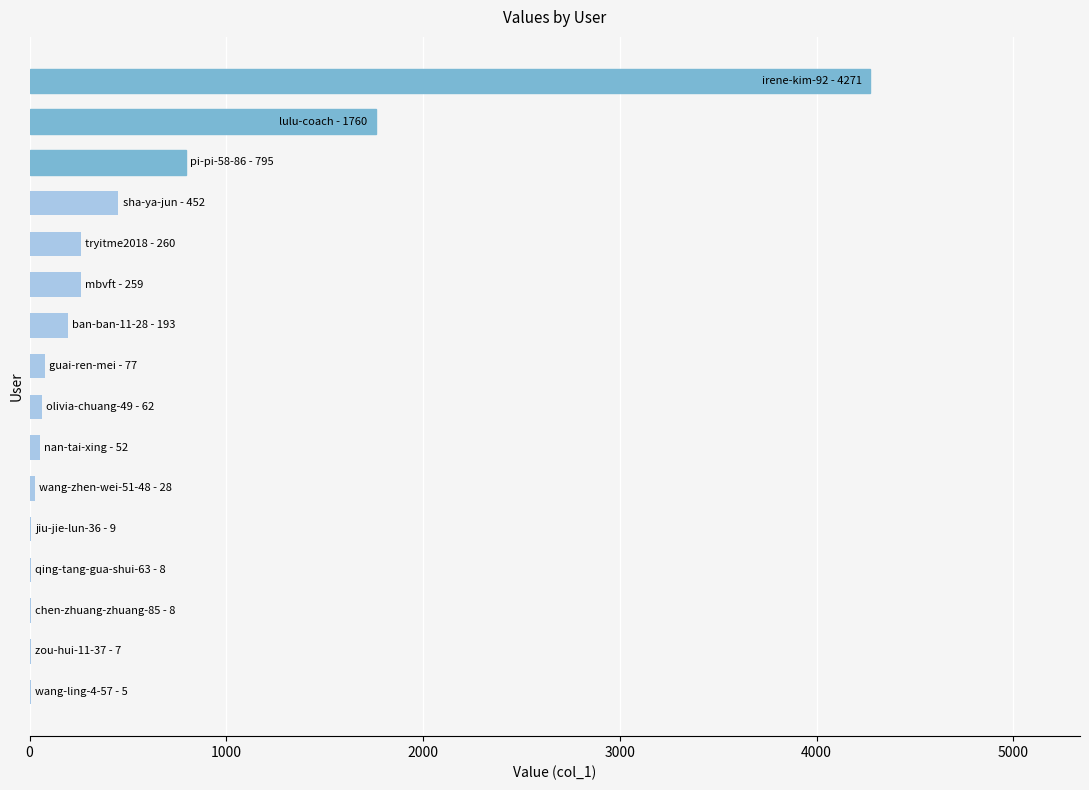

What is the sum of all values?

8246